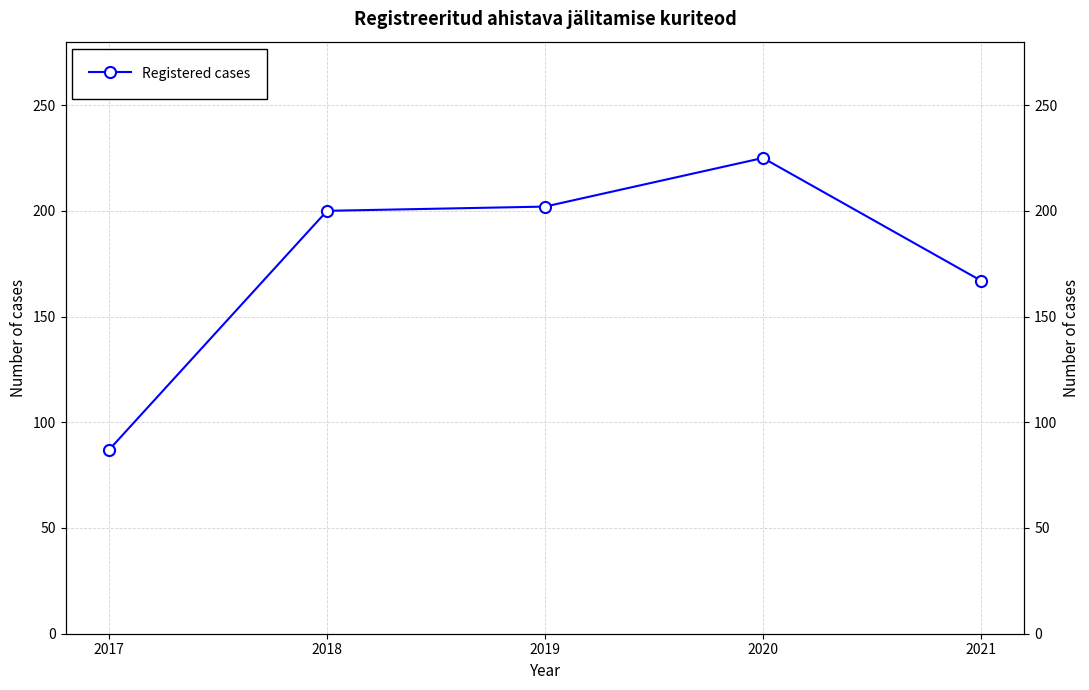

Reading left to right, transcribe all the data shown in this chart.

87	200	202	225	167